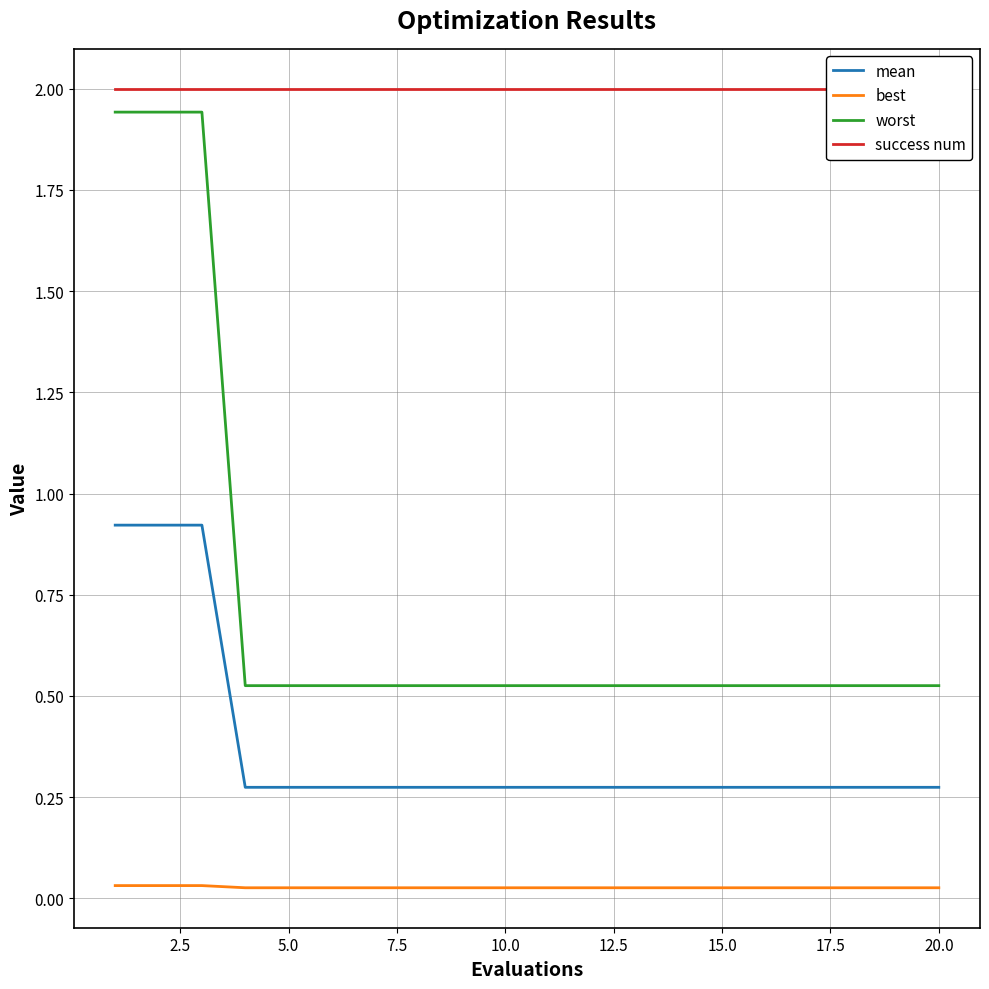

What are all the series names shown in the legend?

mean, best, worst, success num